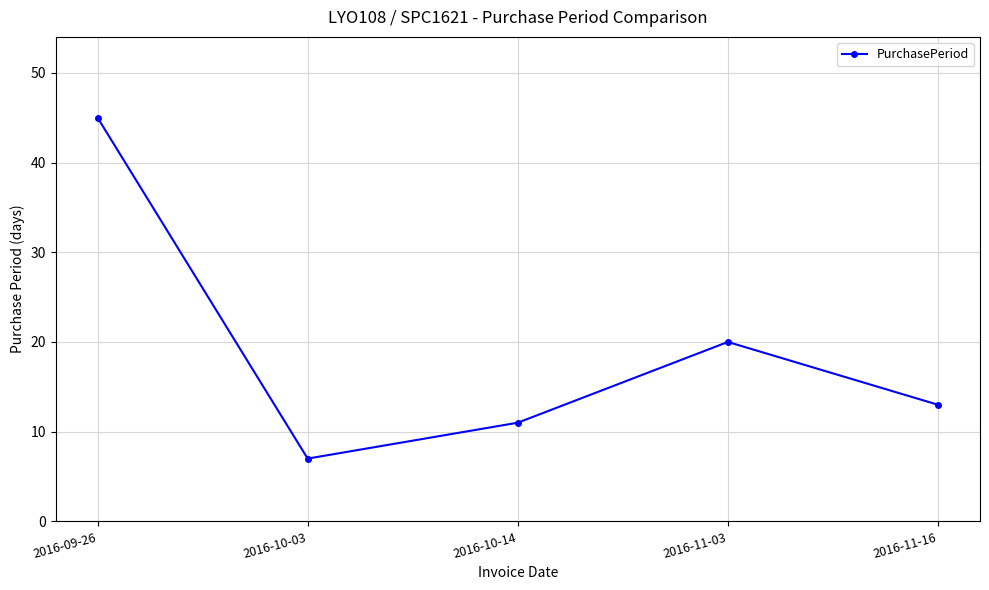

Is this an area chart (filled region under the line)?

No